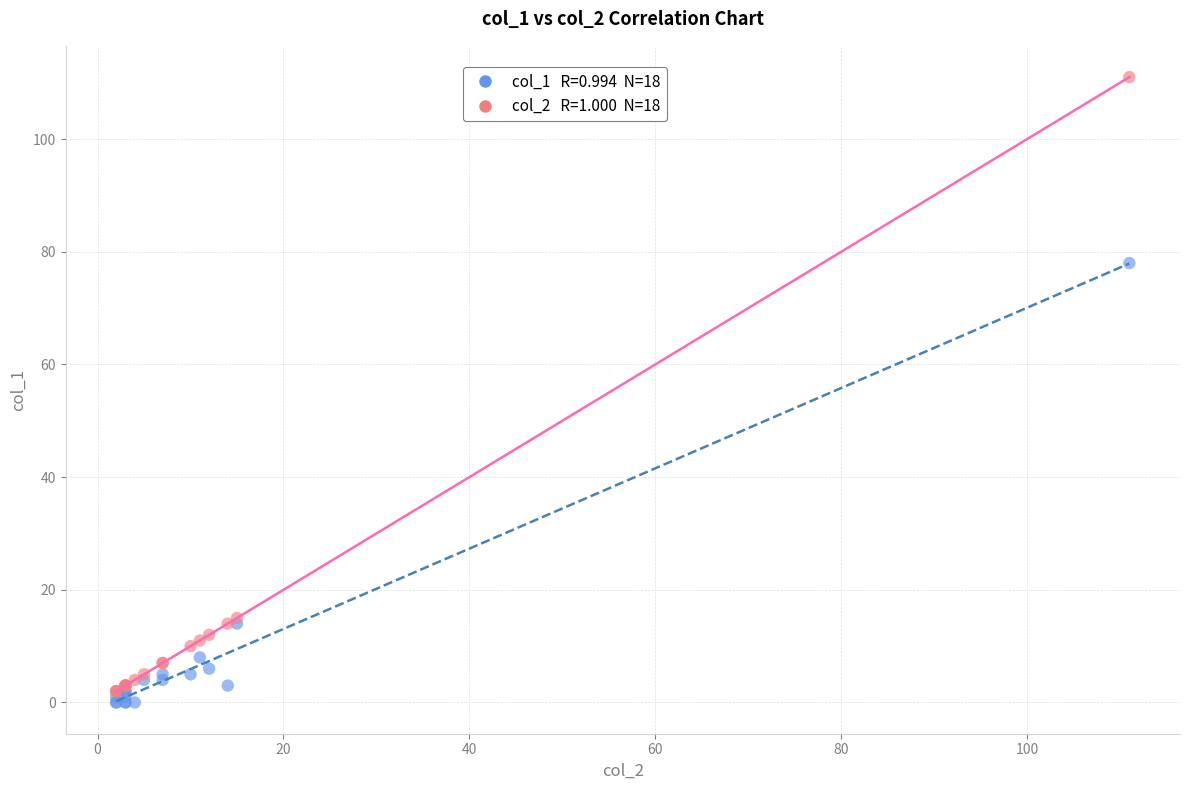

Across all series, what Y value is closest to 55?

78